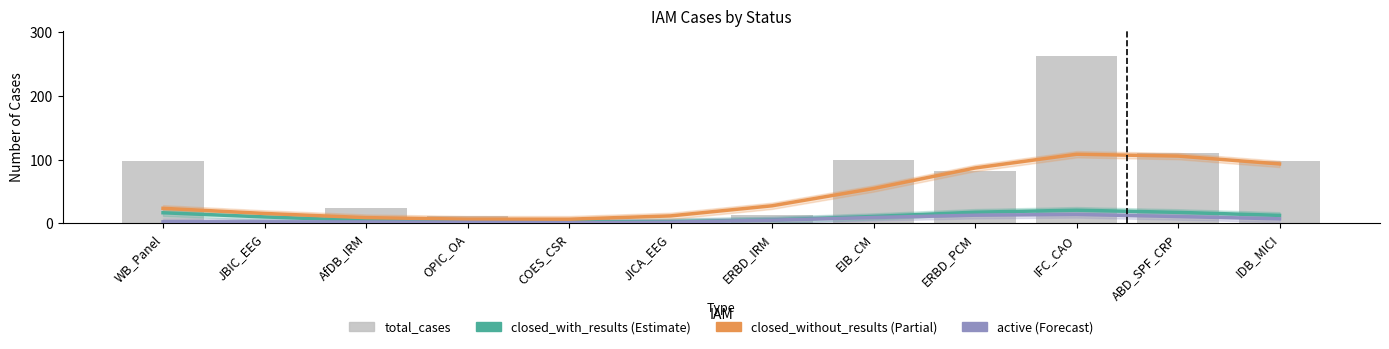

What is the spread (max minus min) of values at IFC_CAO?

249.3